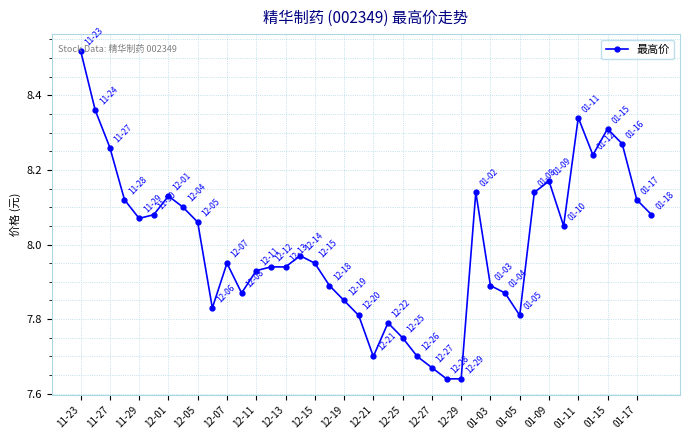

What is the difference between the maximum and minimum values?

0.9